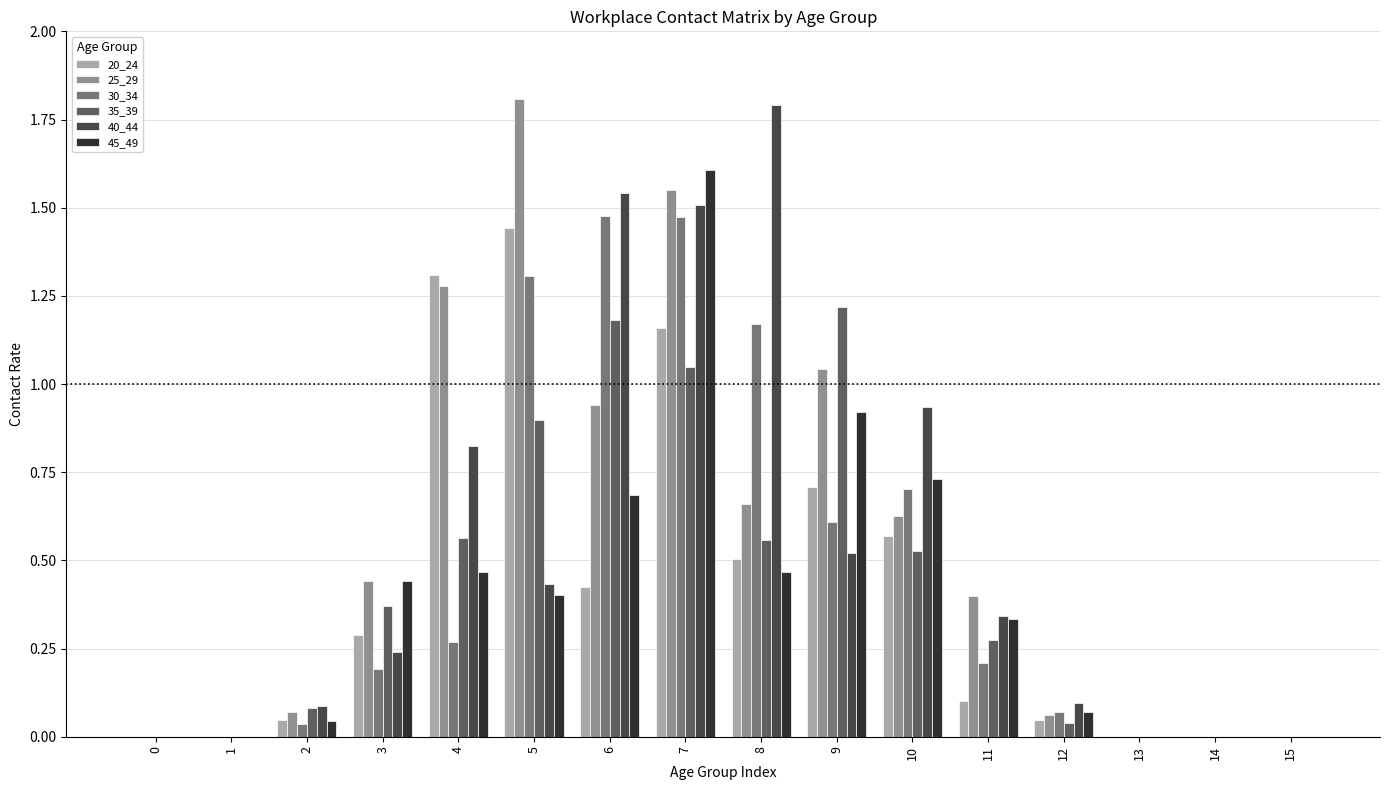

Which series changed the most between 5 and 11?

25_29